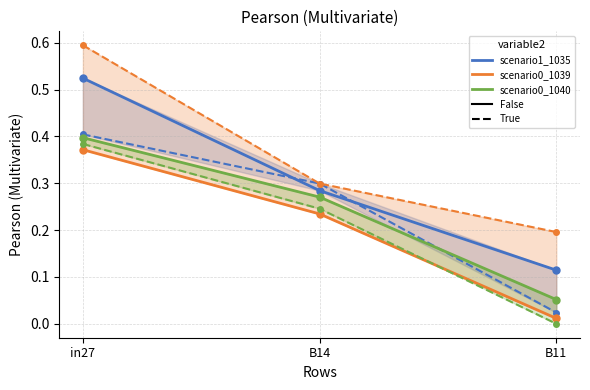

What is the difference between the maximum and minimum values in the scenario0_1040 True series?

0.4